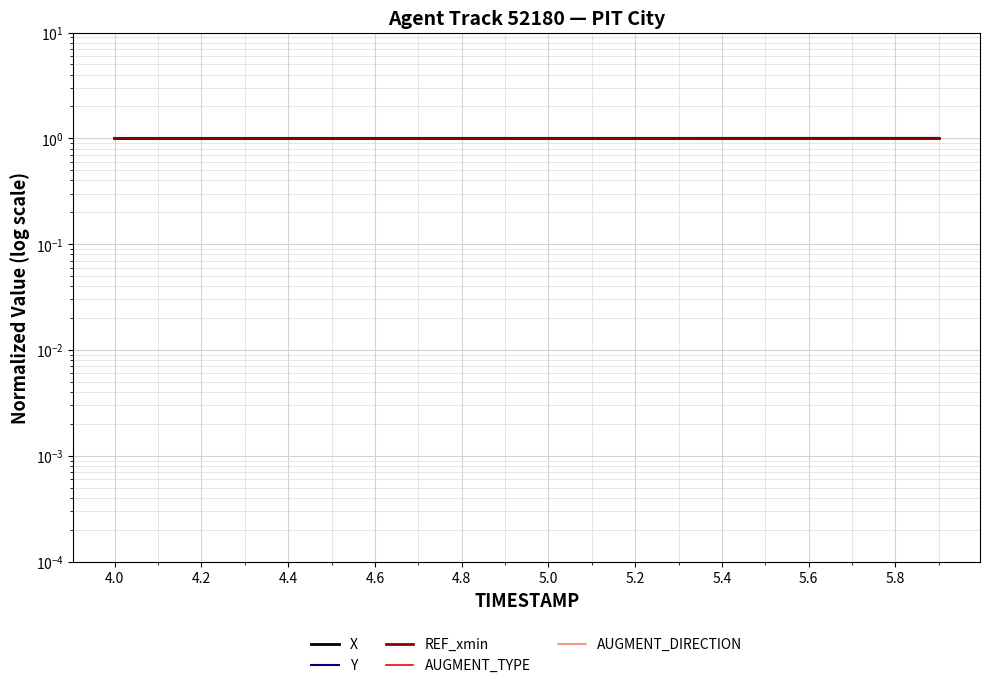

After their last crossing, which series has the higher values: Y or X?

Y